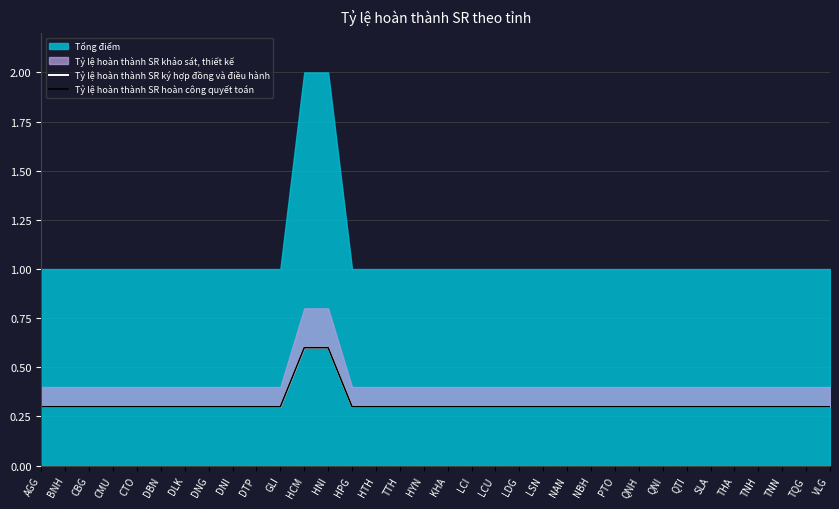

True or false: Tỷ lệ hoàn thành SR ký hợp đồng và điều hành has a value of 0.1 at VLG.

False